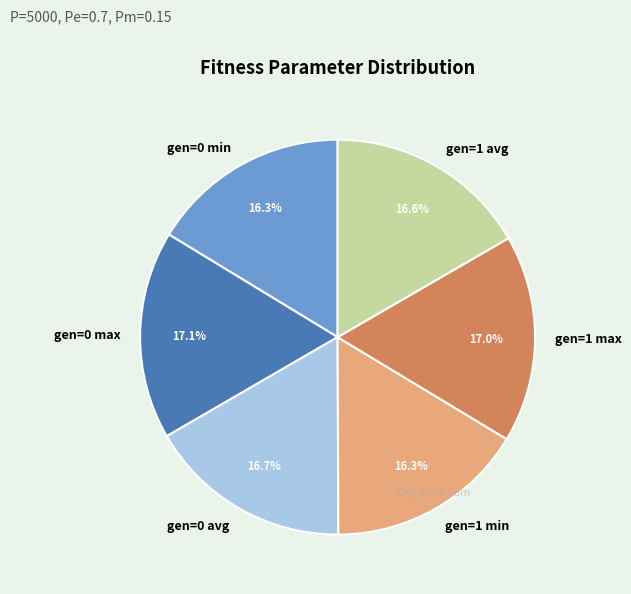

To the nearest percent, what is the combined percentage of gen=0 avg and gen=1 avg?

33%